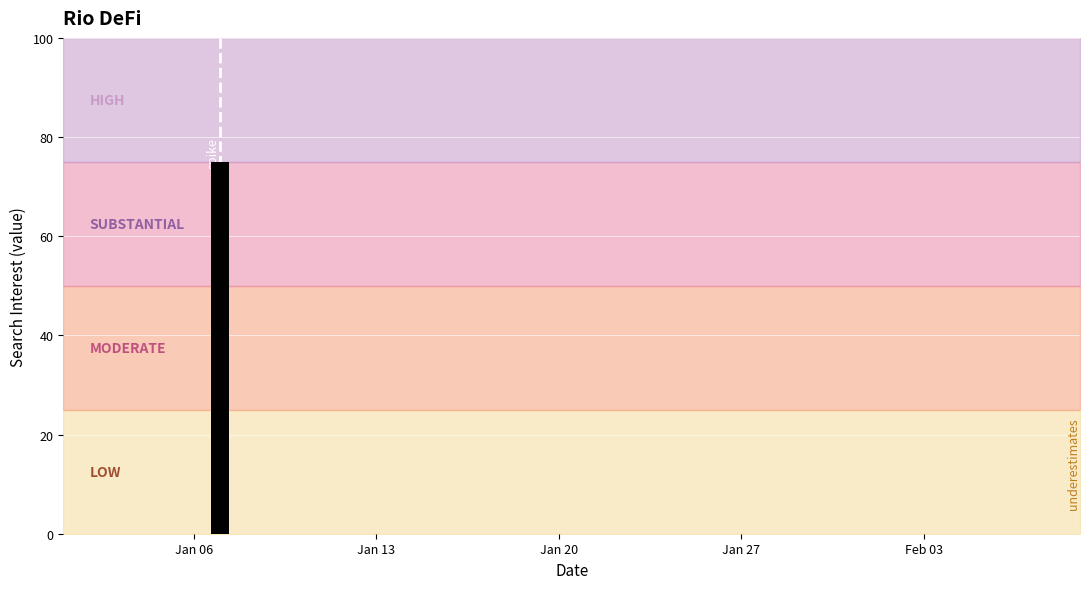

What is the maximum value shown in the chart?

75